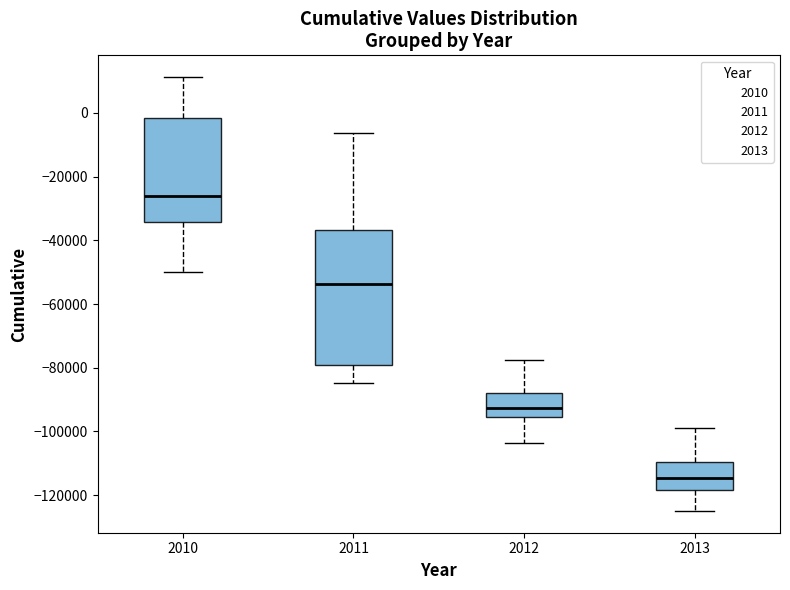

Which box's median line is the highest?

2010